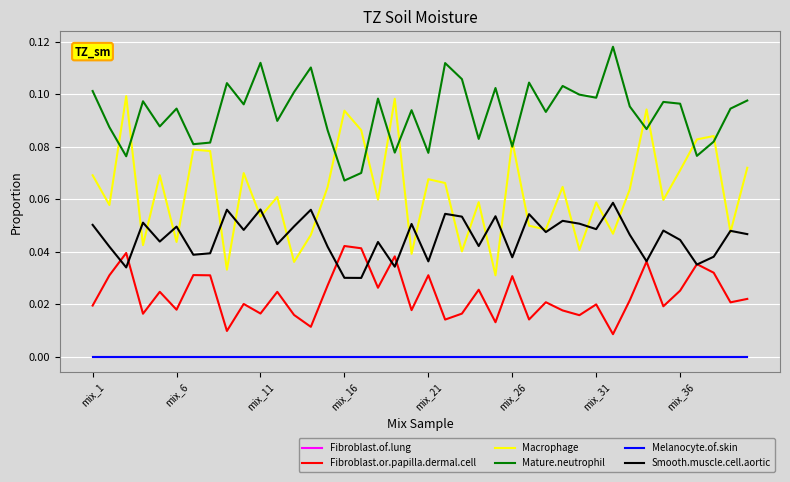

Is this an area chart (filled region under the line)?

No